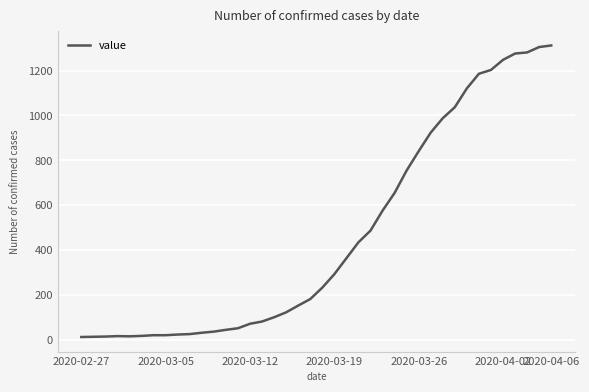

What is the maximum value shown in the chart?

1312